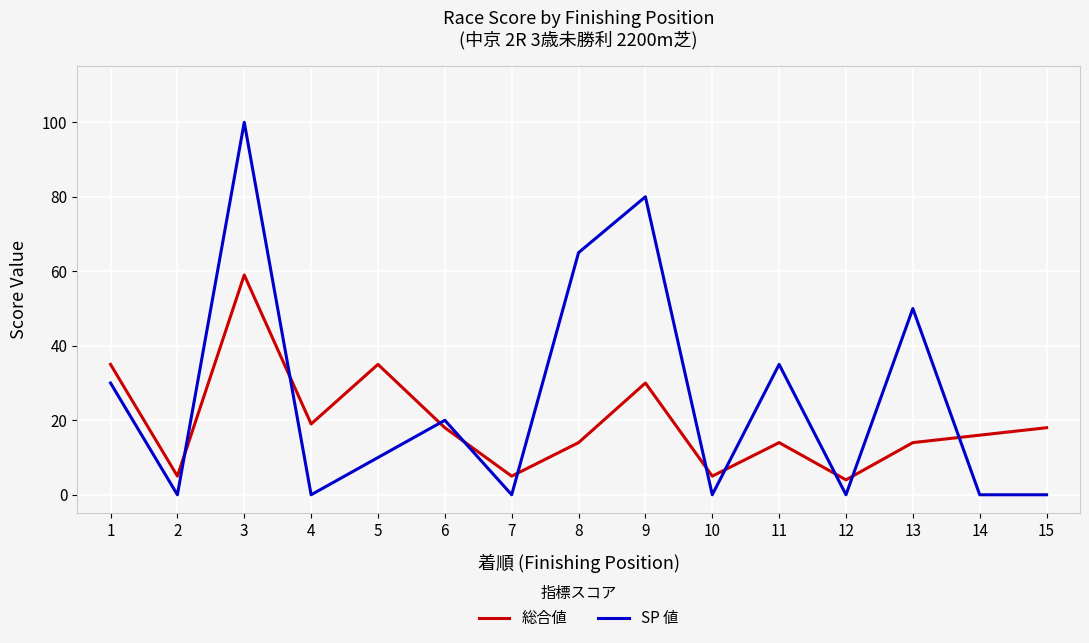

Is it true that SP 値 equals -47 at 14?

False